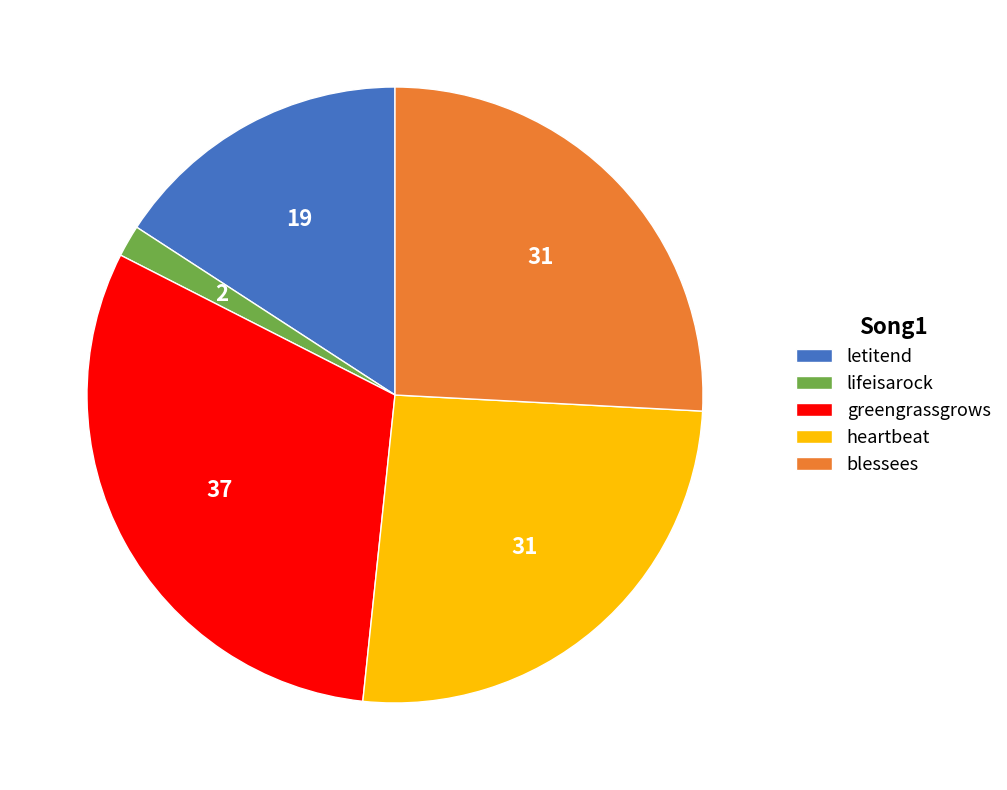

How many slices are in this pie chart?

5